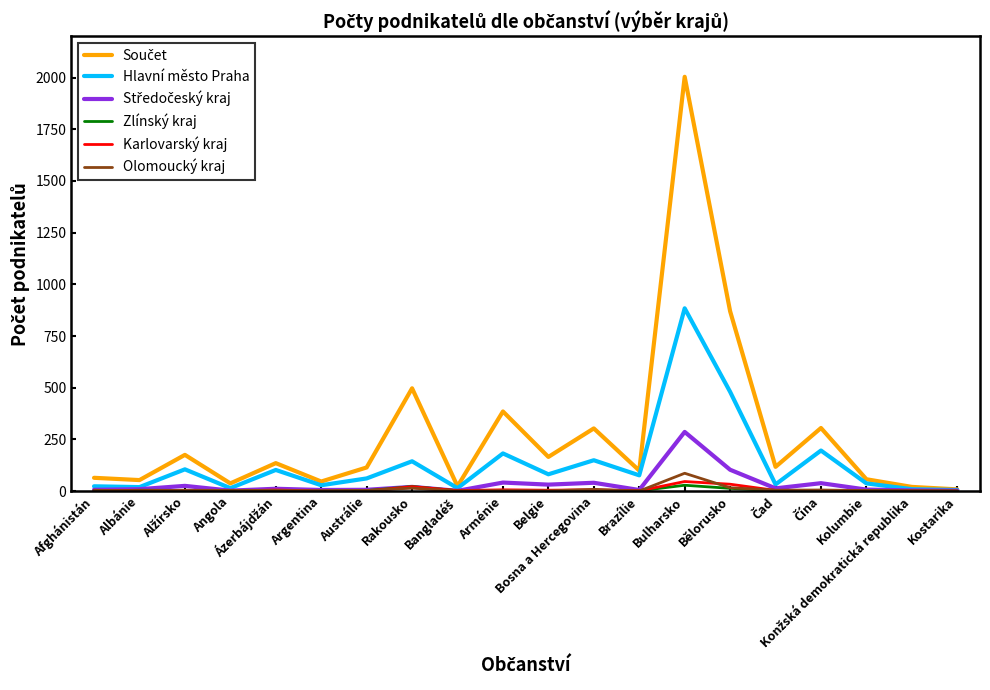

What is the maximum value shown in the chart?

2004